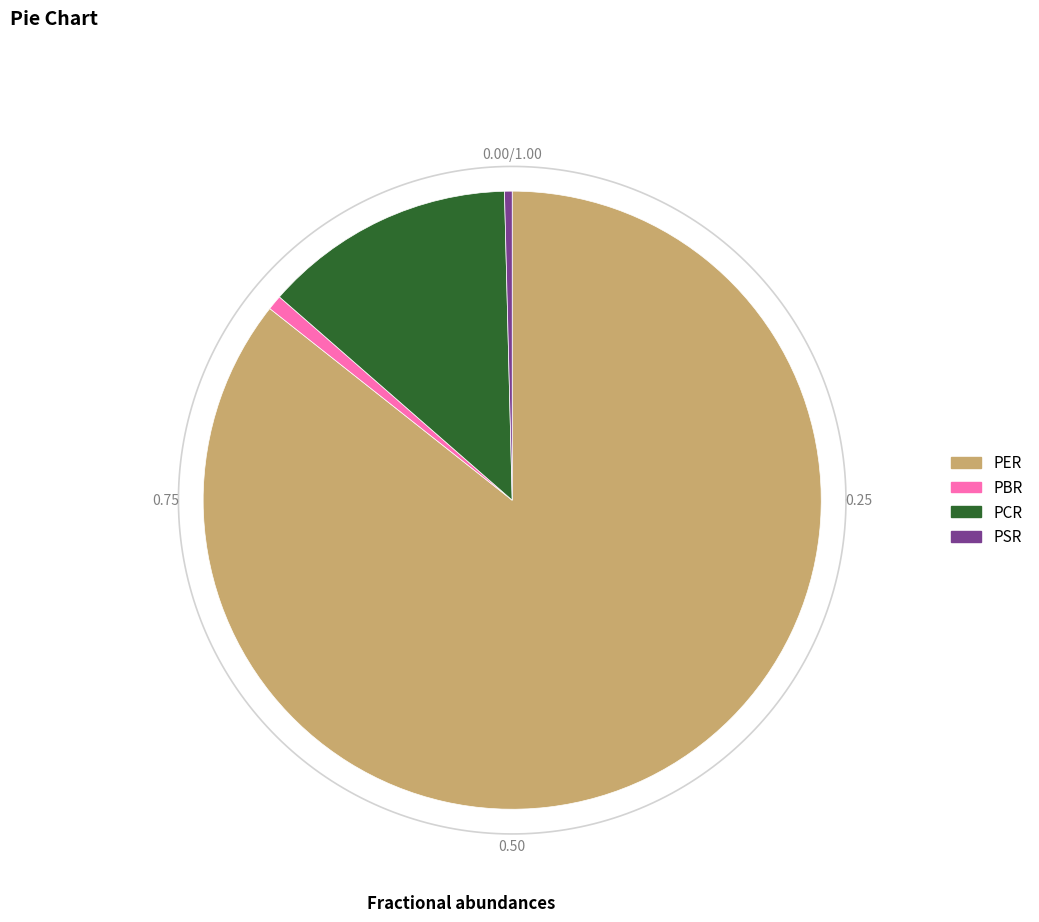

True or false: PCR accounts for 13% of the total.

True